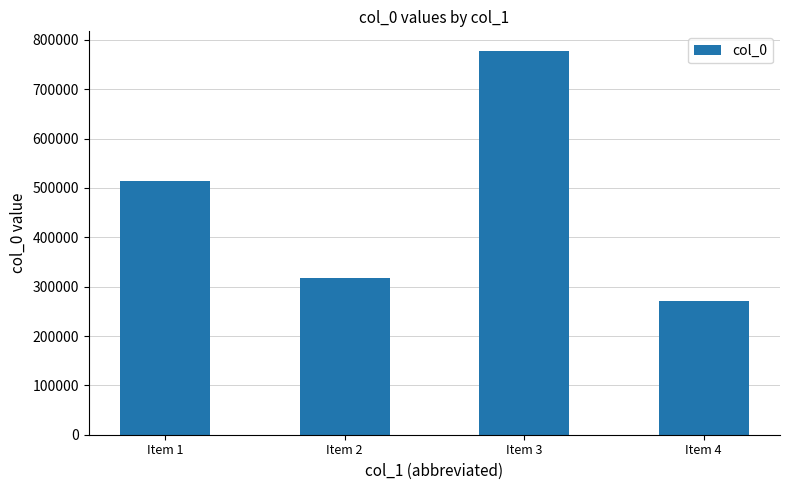

The value at Item 3 is 412192. True or false?

False